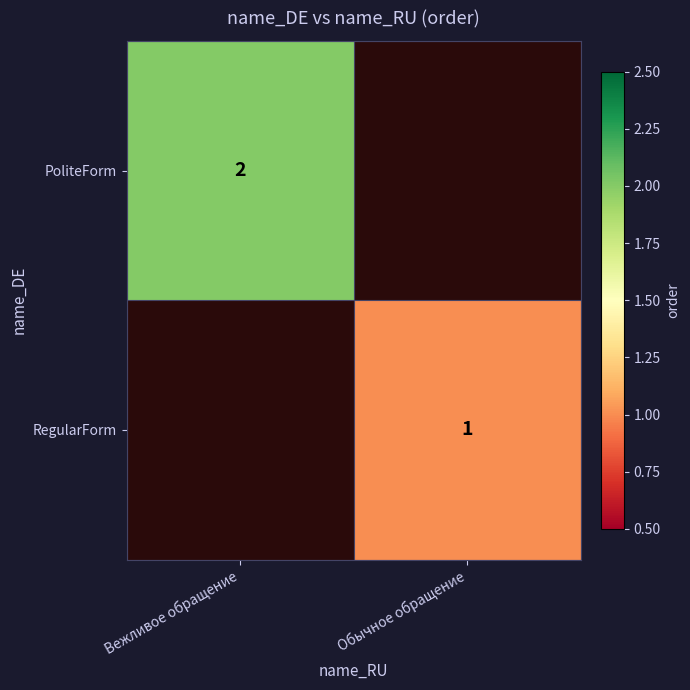

The RegularForm series shows 1 at Обычное обращение. True or false?

True